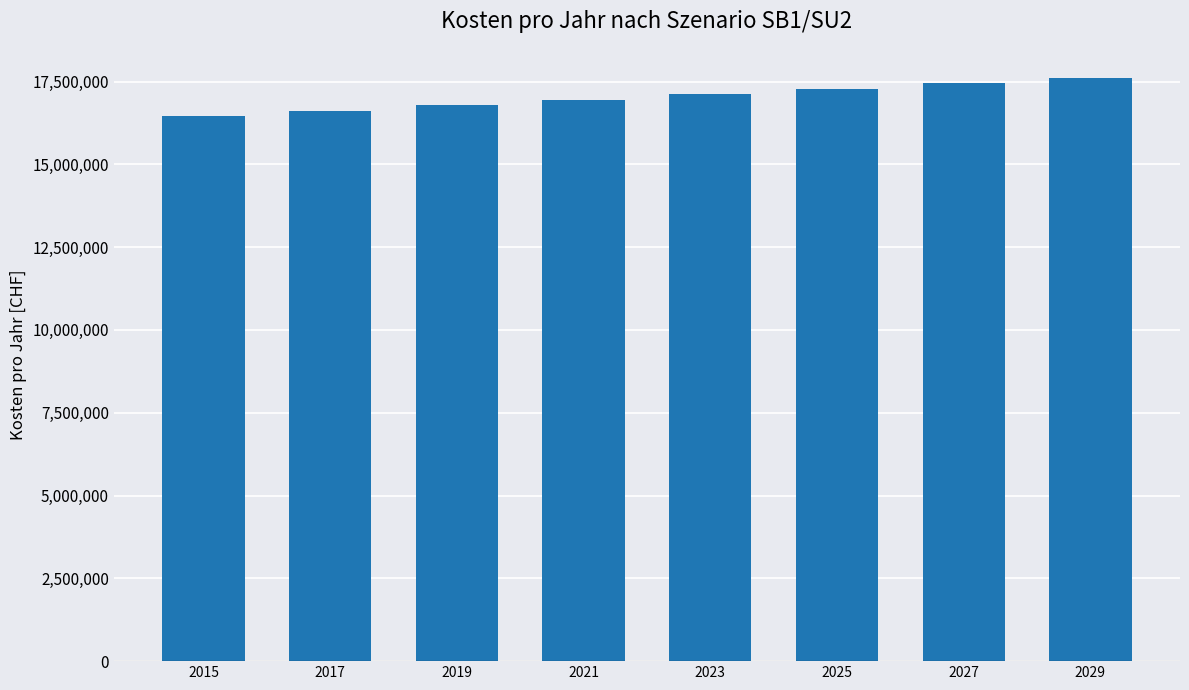

How many values are below 17110883?

4